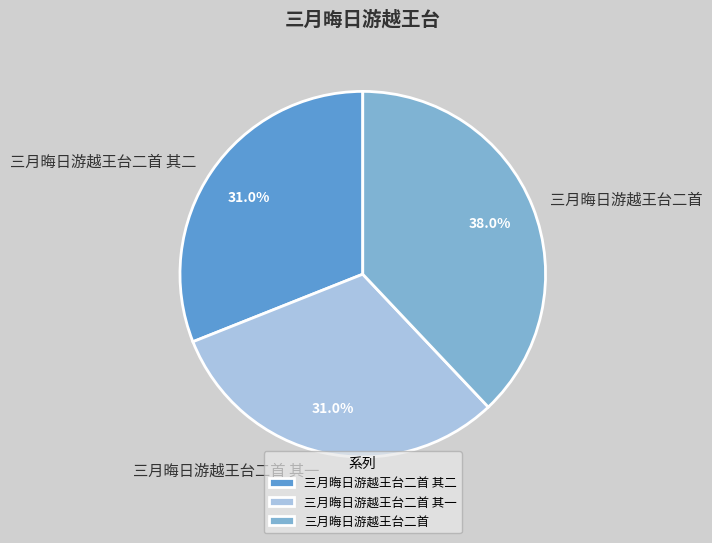

To the nearest percent, what is the combined percentage of 三月晦日游越王台二首 and 三月晦日游越王台二首 其一?

69%